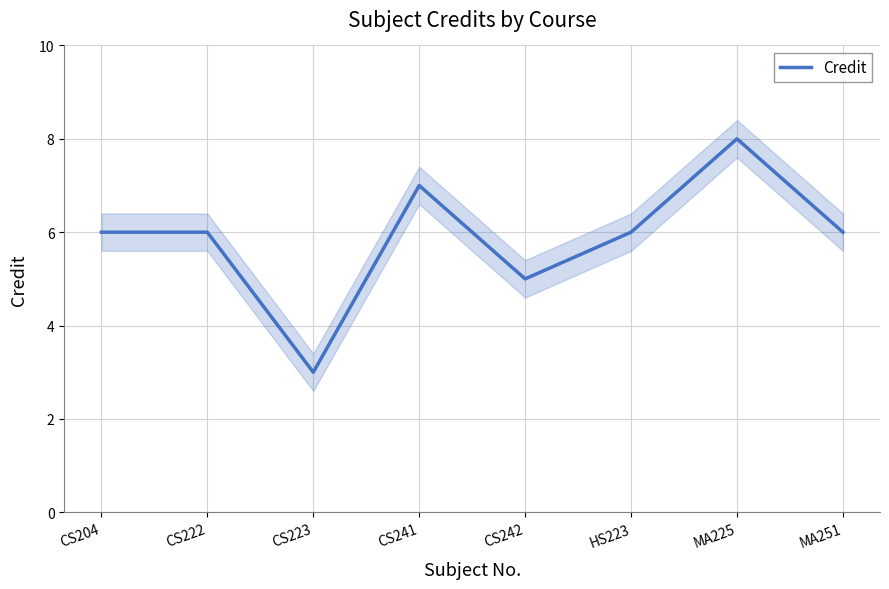

What is the maximum value shown in the chart?

8